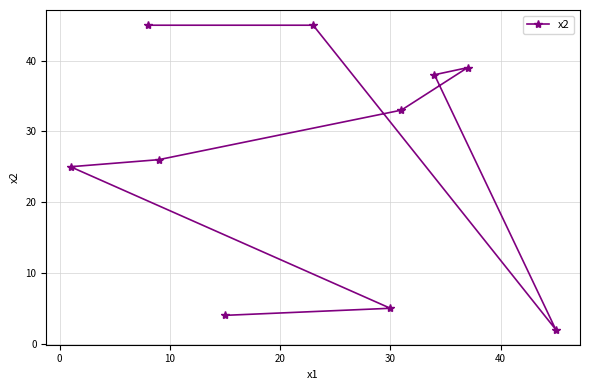

True or false: the data has more than 0 interior local peaks.

True